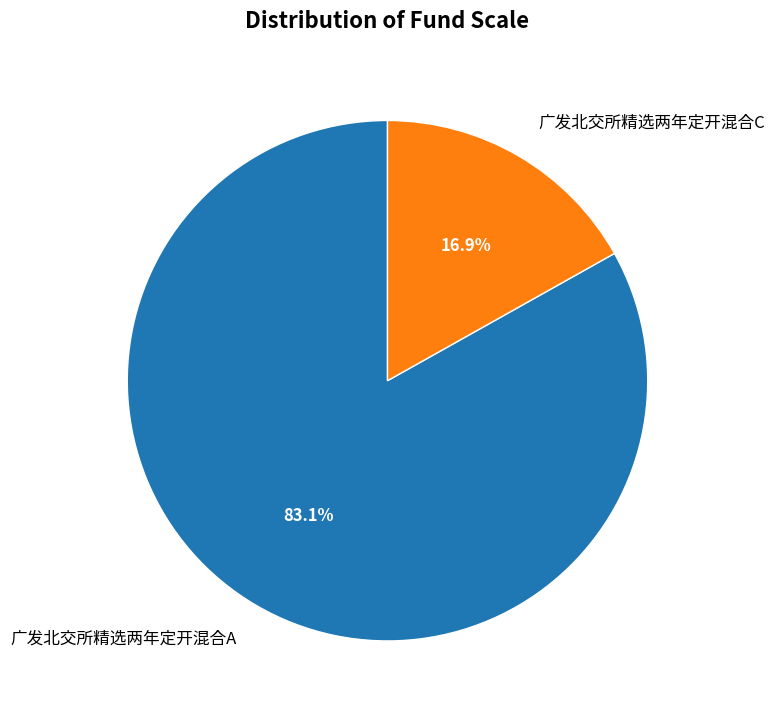

What is the largest slice in the pie chart?

广发北交所精选两年定开混合A